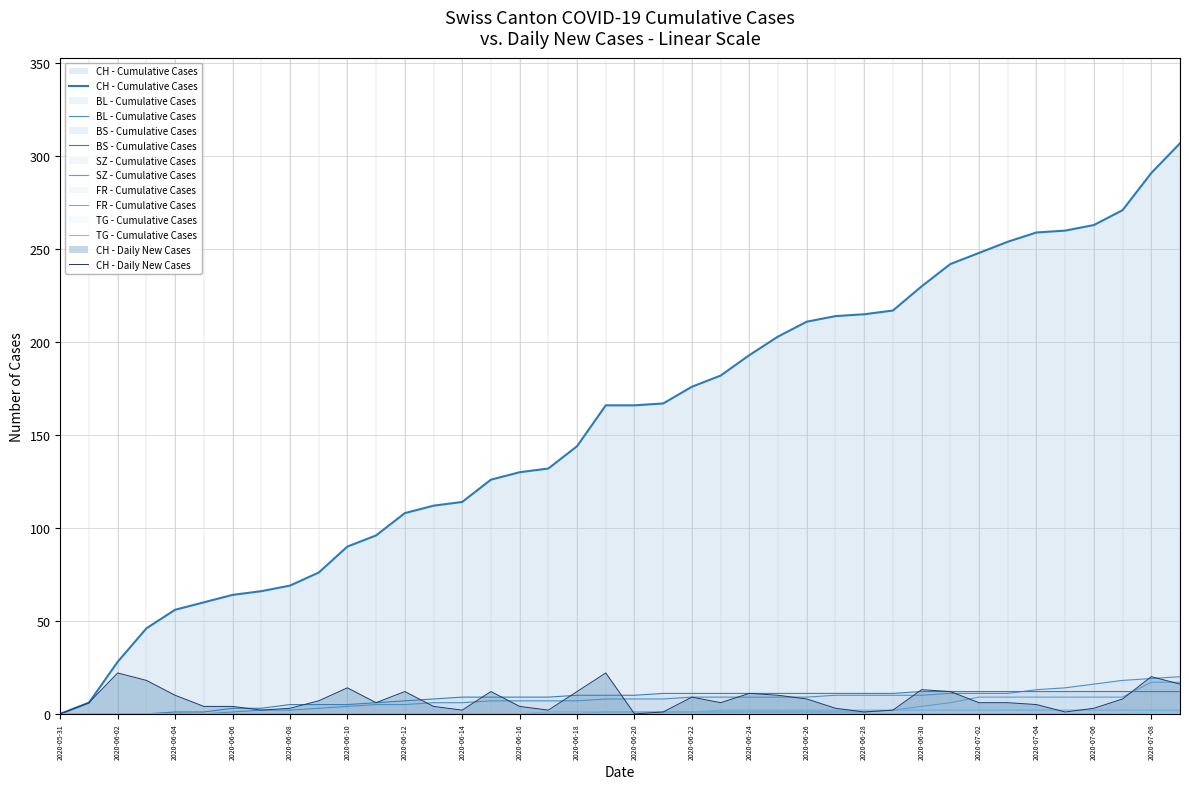

Does the chart have visible grid lines?

Yes